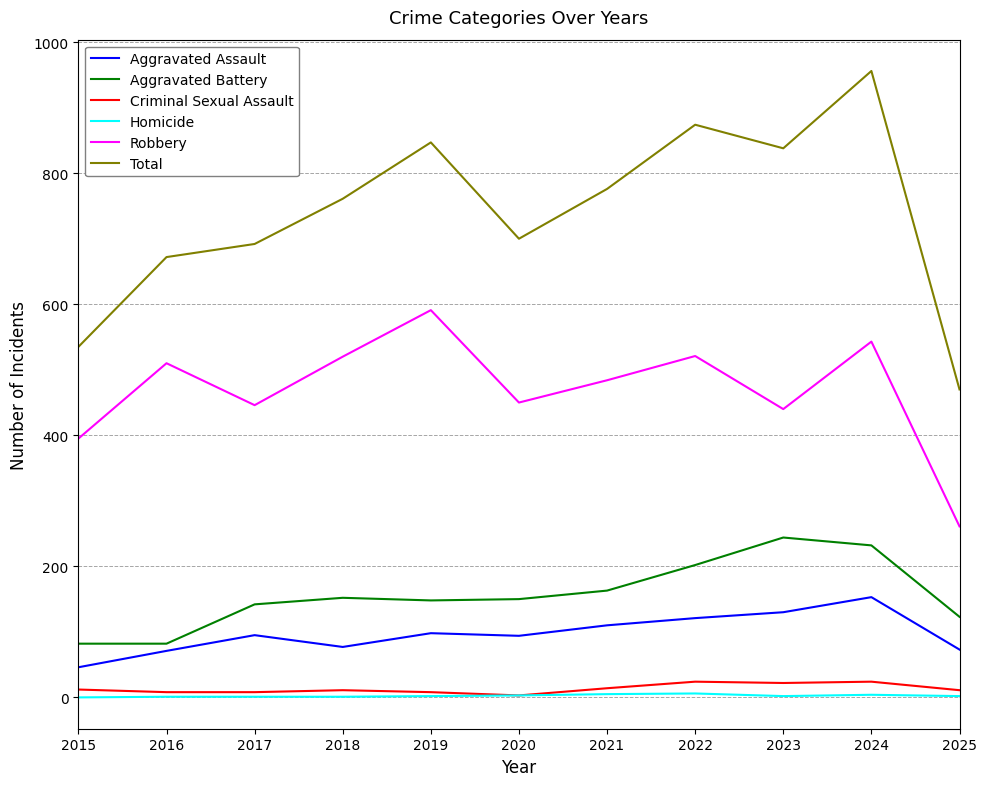

In Aggravated Battery, how many points are higher than both neighbors (excluding endpoints)?

2